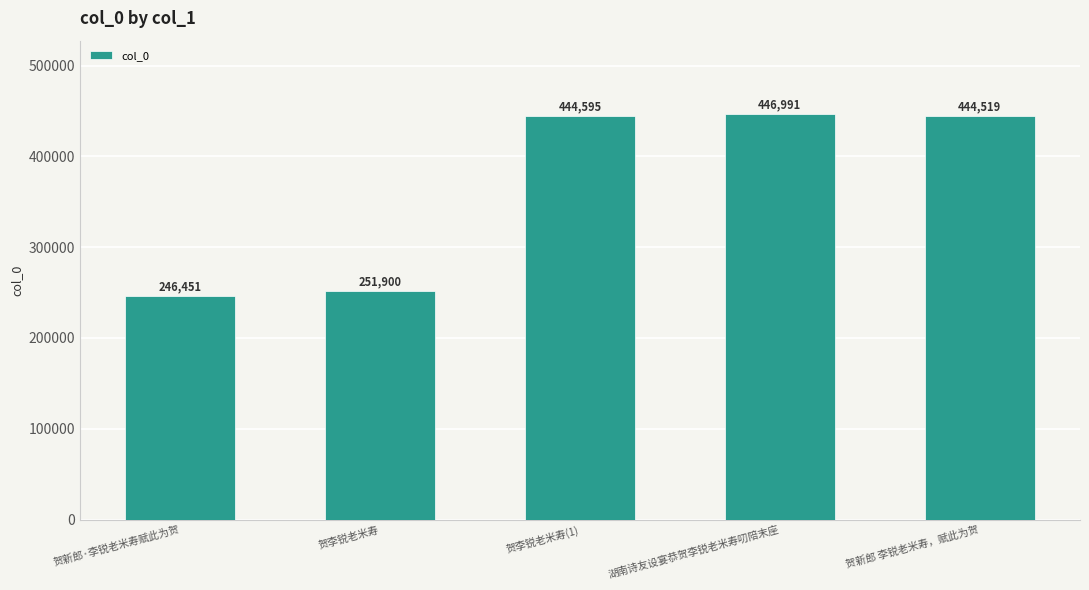

Reading left to right, extract all data points from this chart.

246451	251900	444595	446991	444519